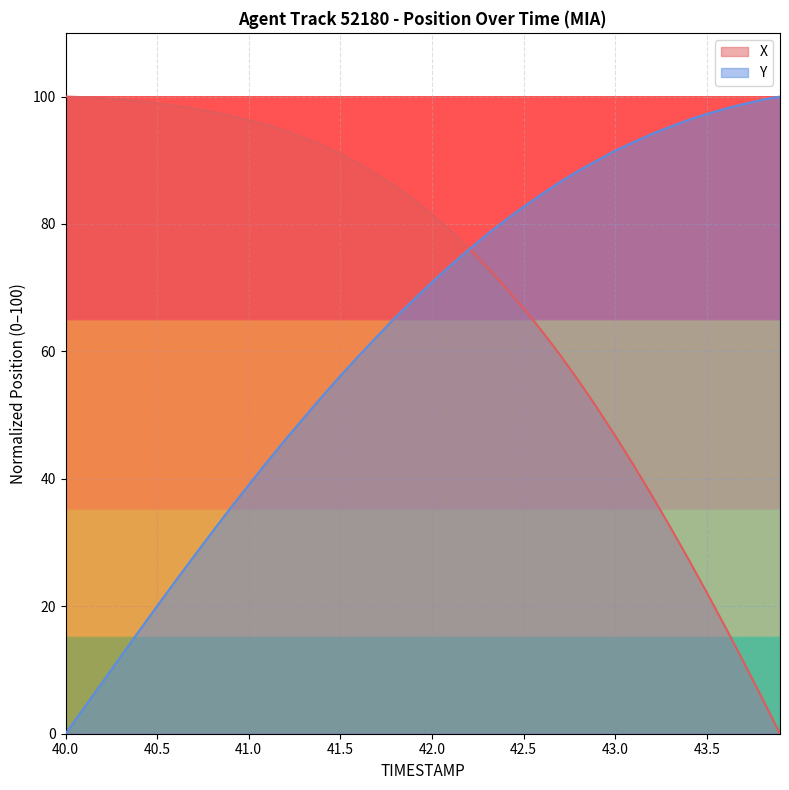

Rank the series by their average value, from highest to lowest.

X, Y